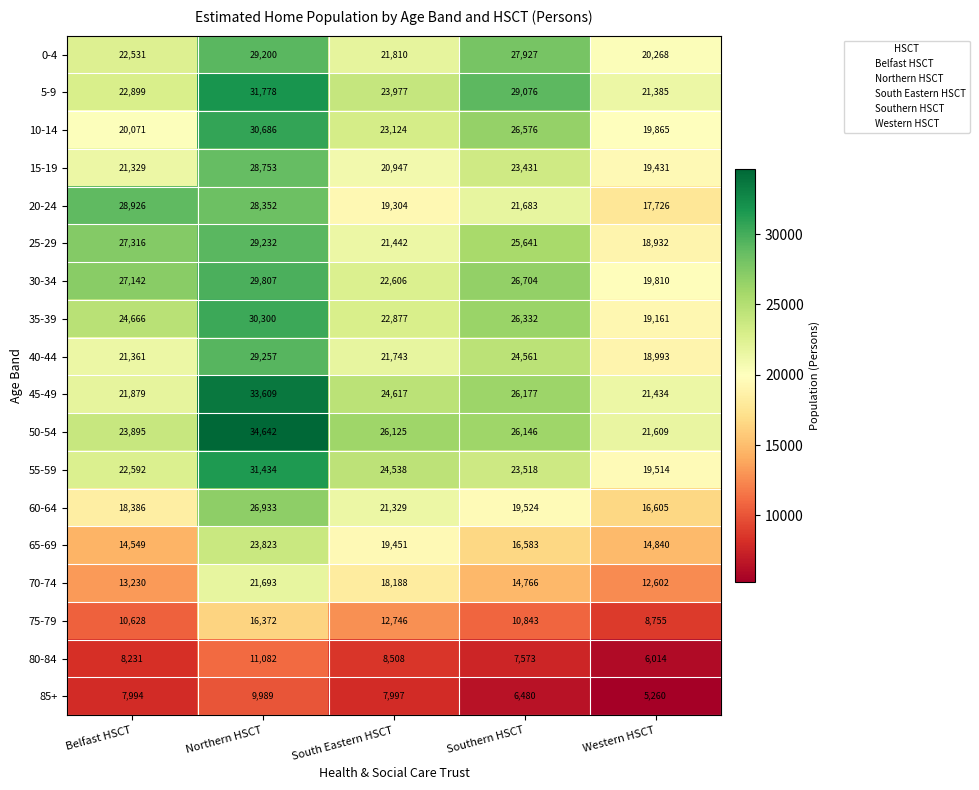

At which label does 5-9 first exceed 23977?

Northern HSCT